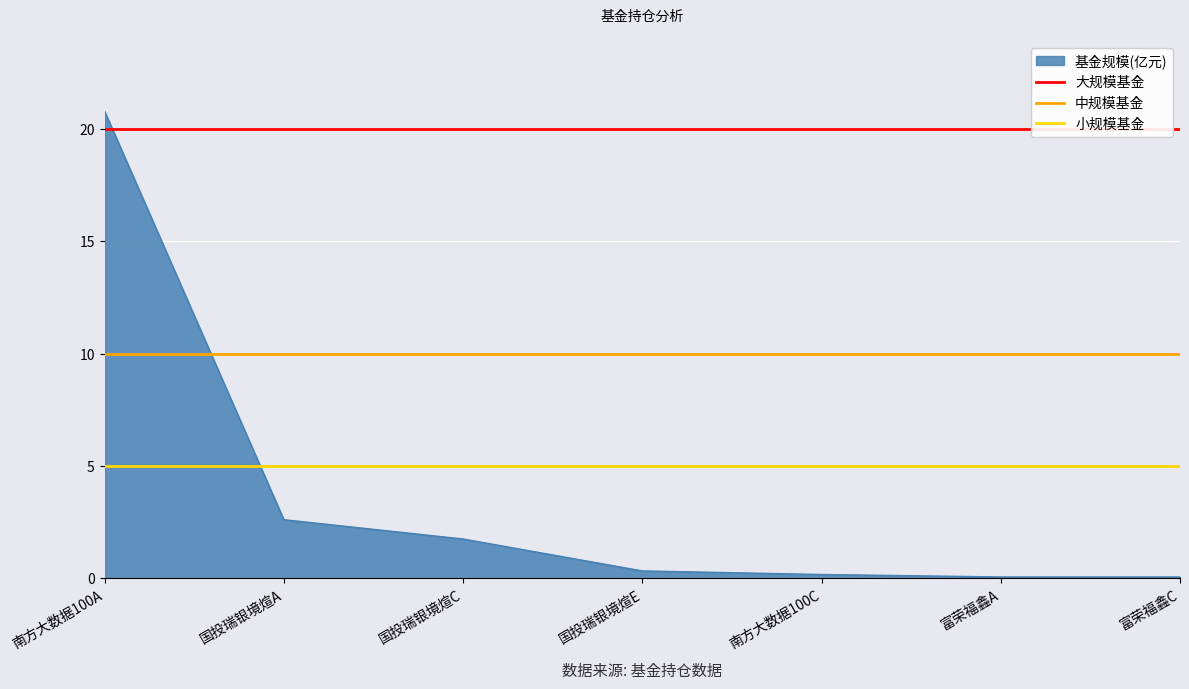

What is the average value of the 大规模基金 series?

20